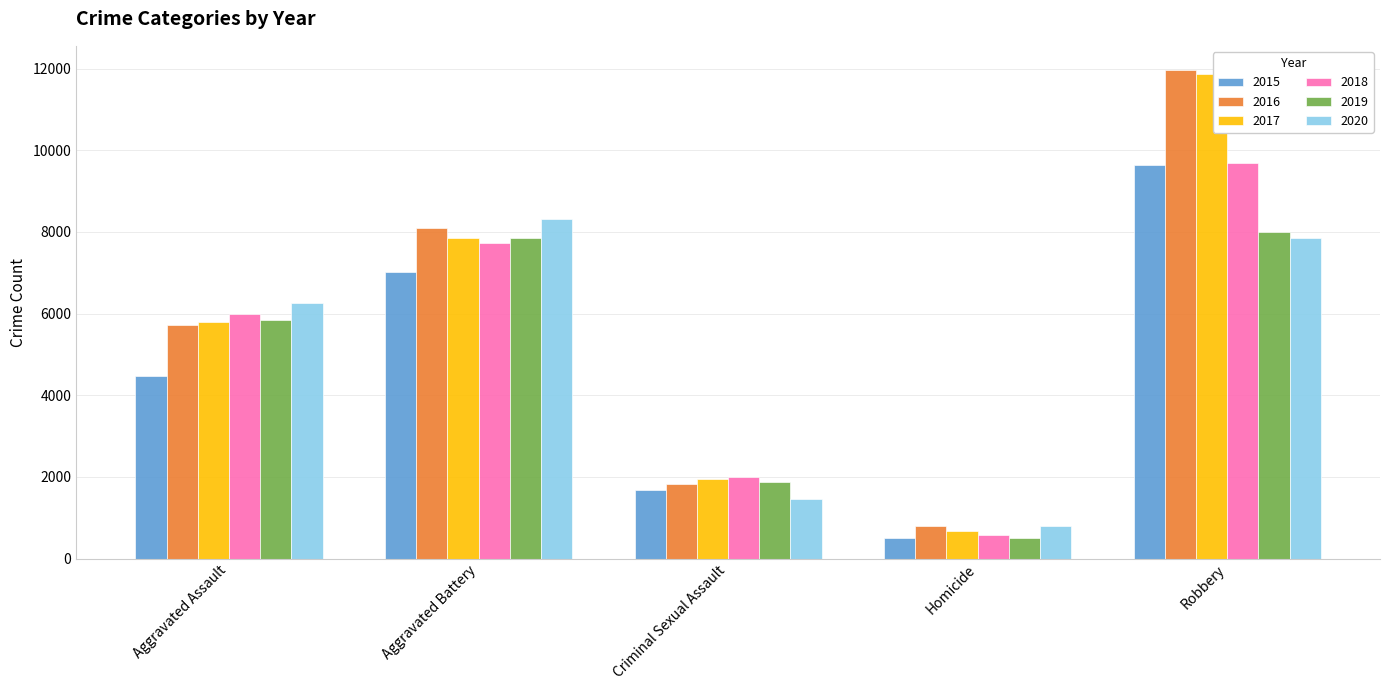

How many bars are there in total?

30